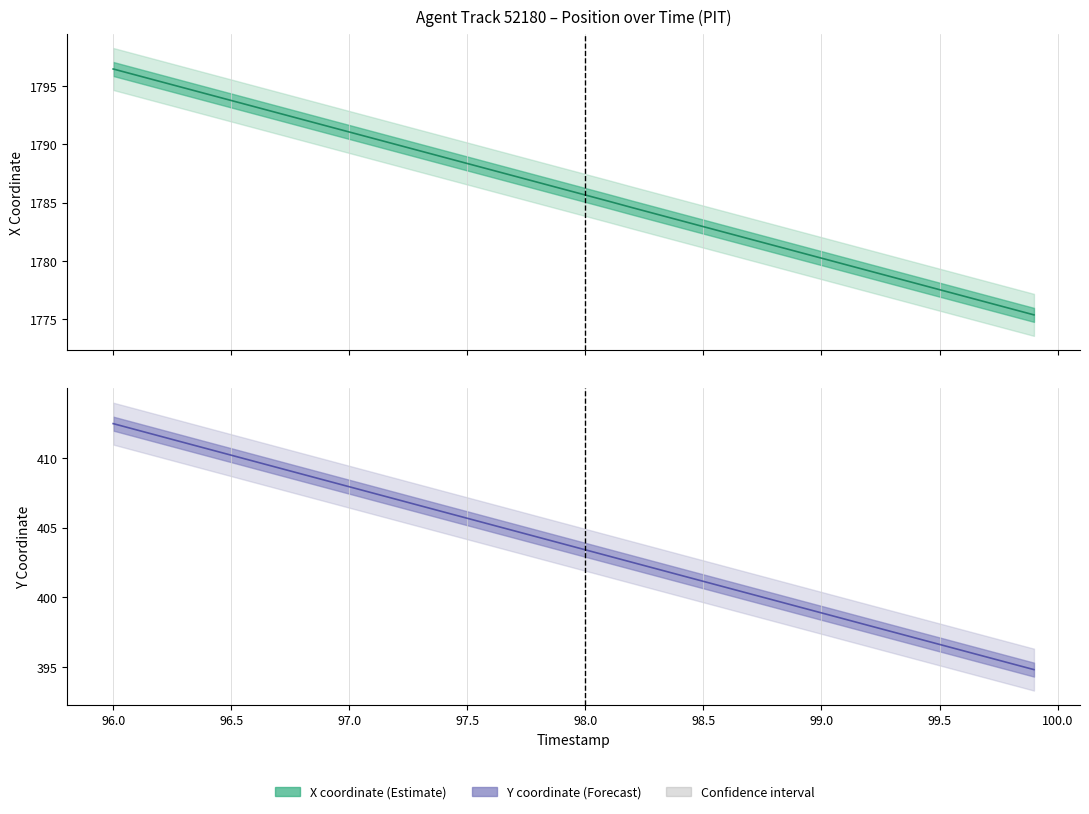

What is the minimum value shown in the chart?

394.8